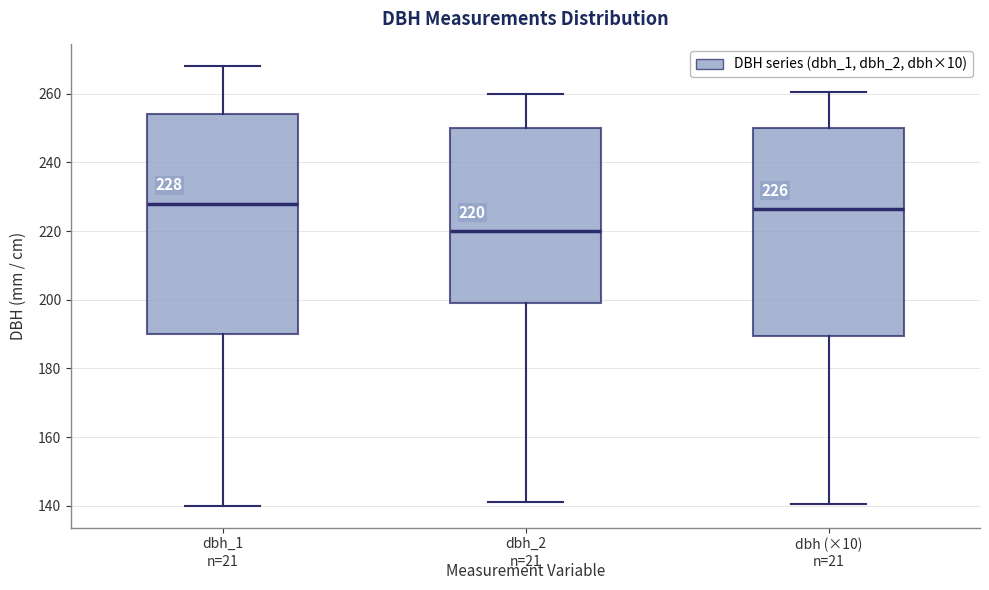

Which box's median line is the lowest?

dbh_2